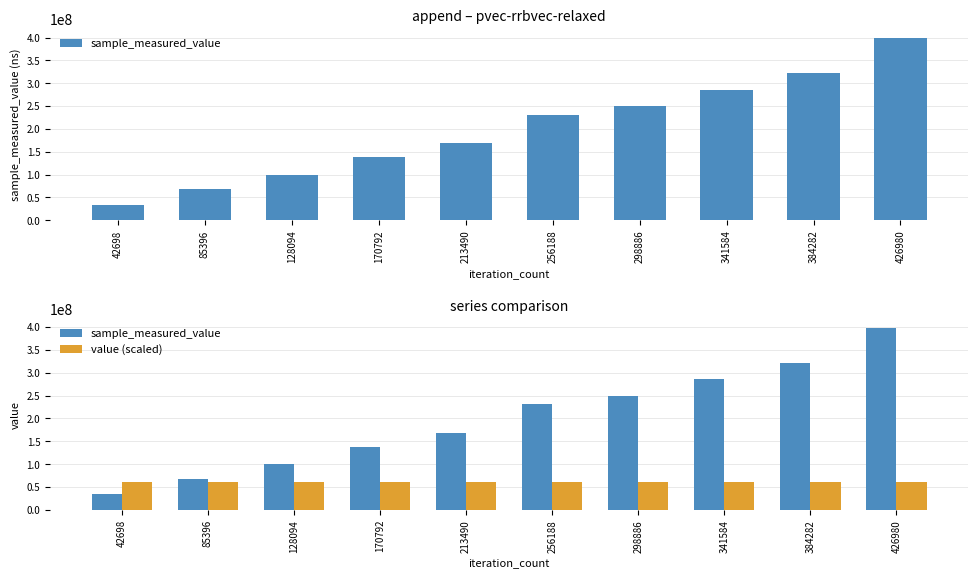

Reading left to right, what are all the values shown in this chart?

sample_measured_value: 42698=34303770	85396=68021235	128094=99814288	170792=138031654	213490=168285244	256188=230716026	298886=249160065	341584=285556025	384282=321550360	426980=398774500
value (scaled): 42698=60000000	85396=60000000	128094=60000000	170792=60000000	213490=60000000	256188=60000000	298886=60000000	341584=60000000	384282=60000000	426980=60000000